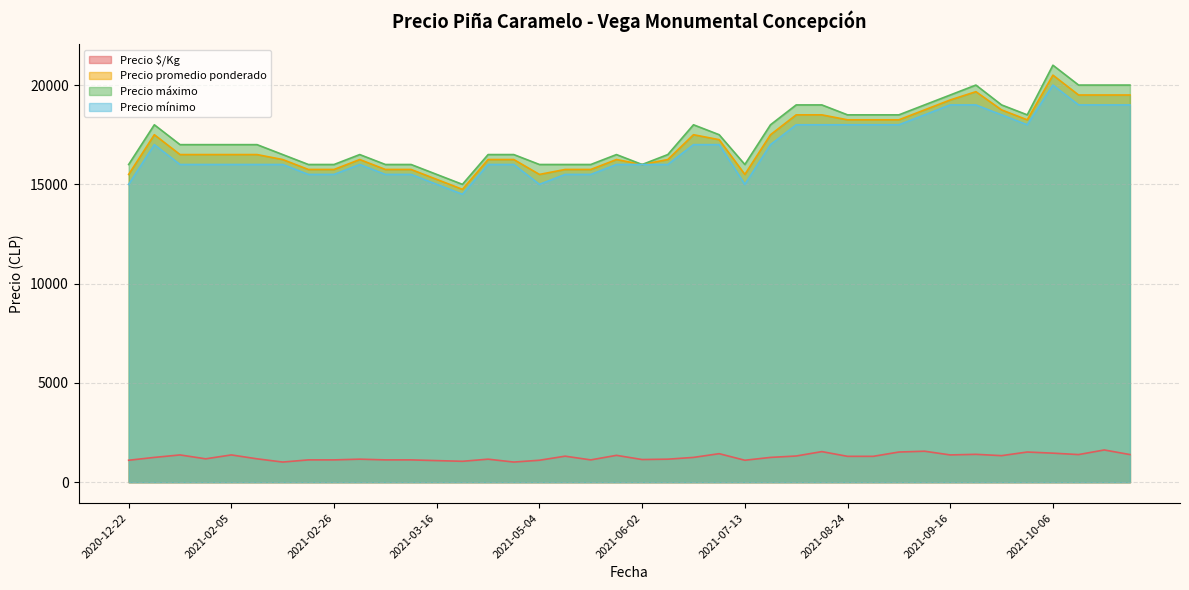

What is the difference between the maximum and minimum values in the Precio $/Kg series?

609